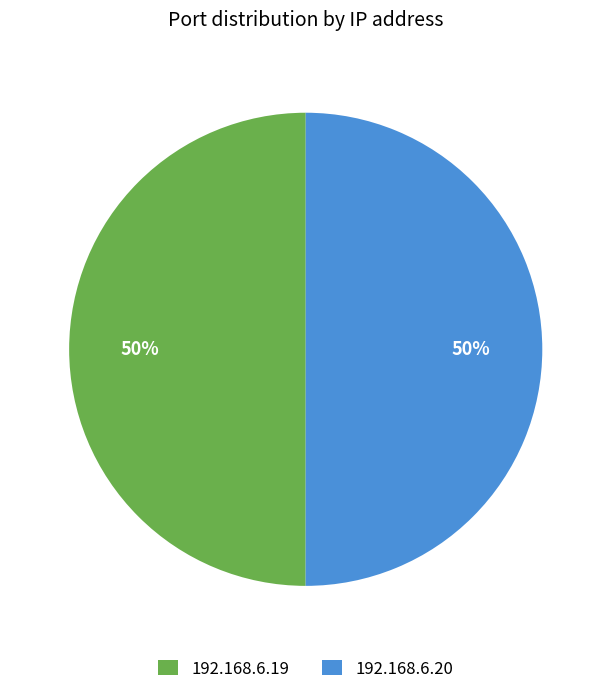

What is the ratio of the value at 192.168.6.19 to the value at 192.168.6.20?

1.0